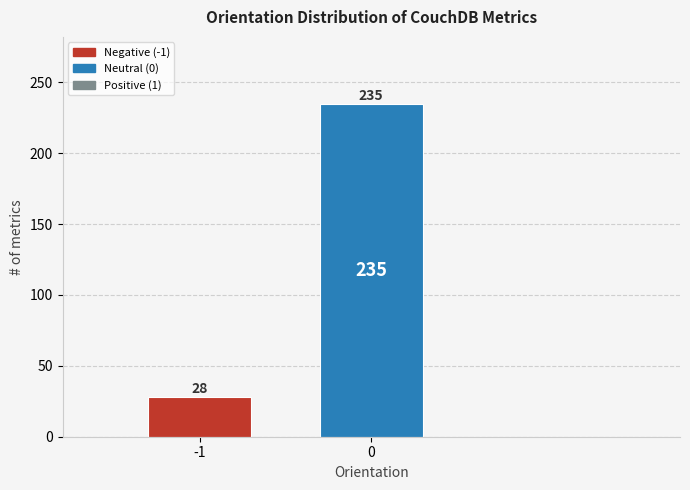

Reading left to right, list all the values displayed in this chart.

28	235